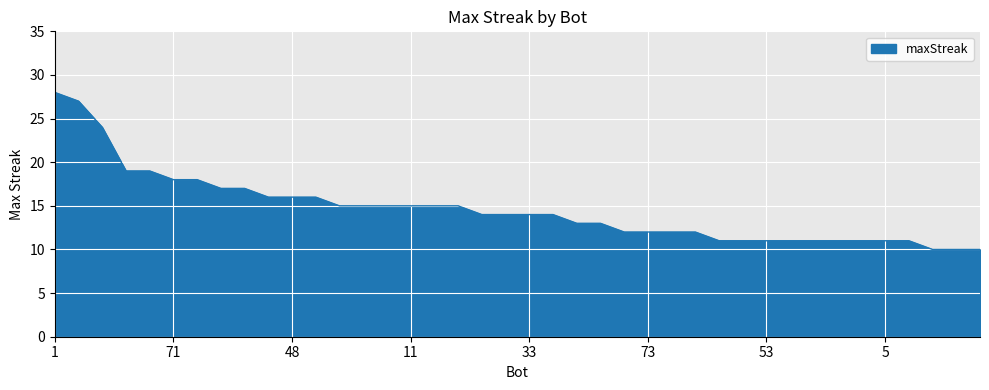

What is the smallest value displayed?

10